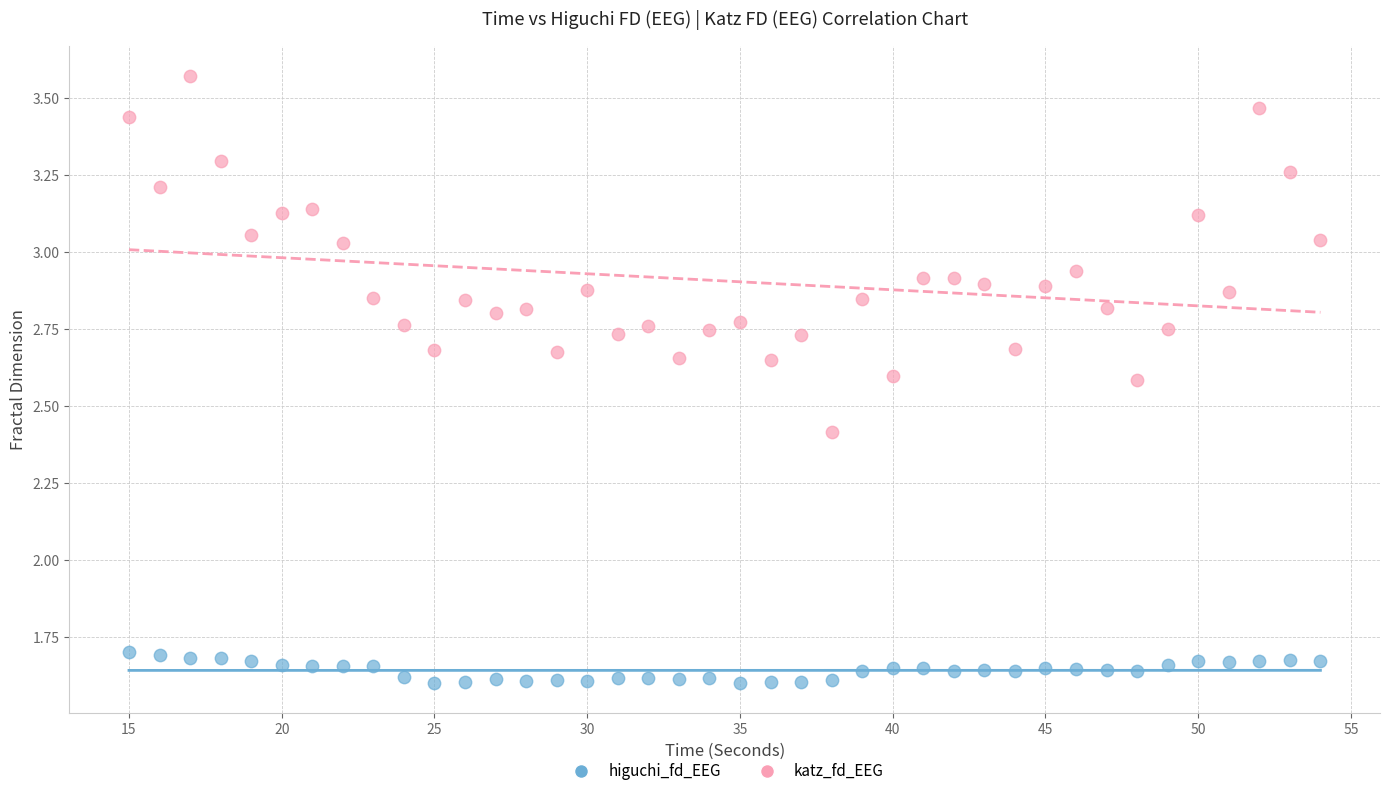

Which series reaches the maximum Y coordinate?

katz_fd_EEG